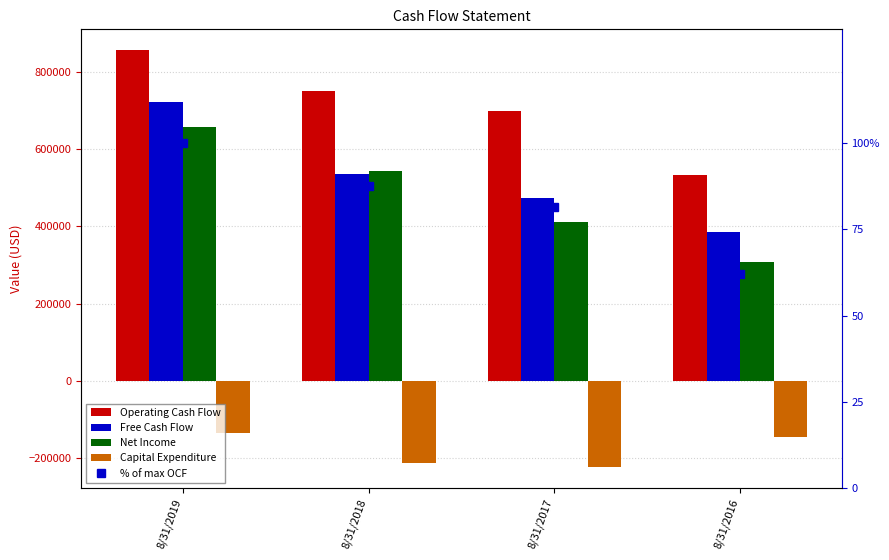

Which series has the largest range (max minus min)?

Net Income